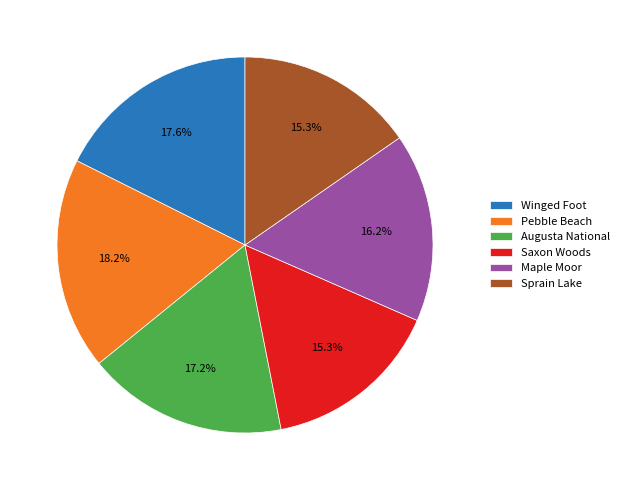

Is it true that Sprain Lake is 15% of the pie?

True